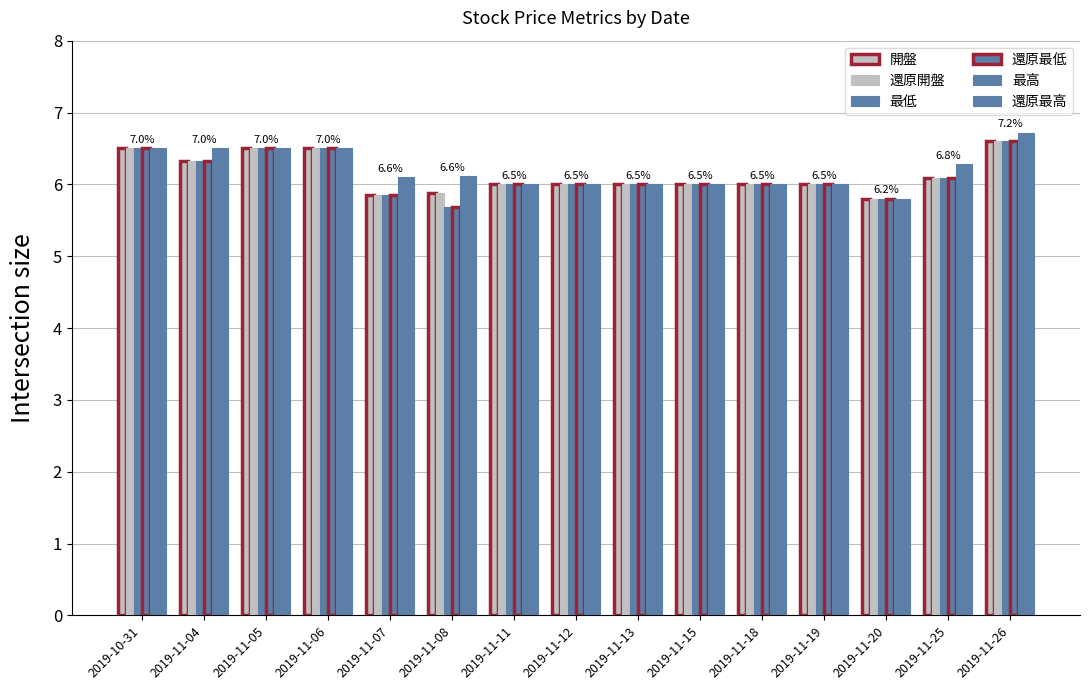

What position from the right is 2019-11-08?

10